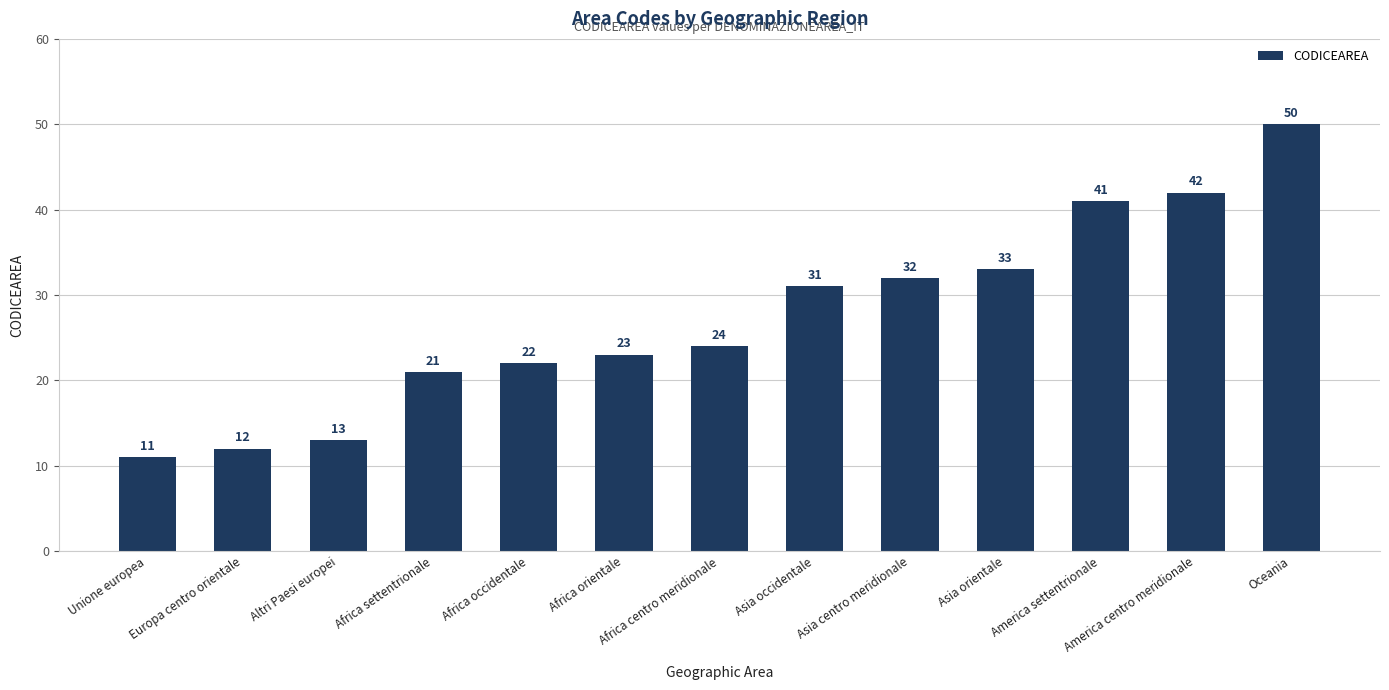

What is the value of the 11th bar from the left?

41